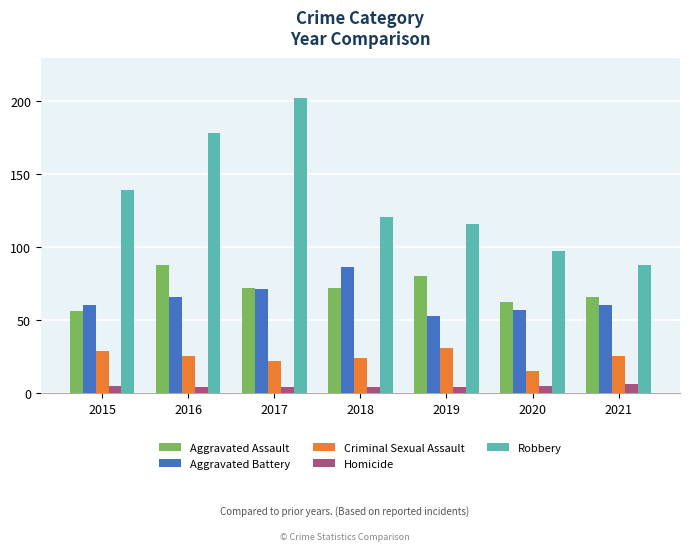

The Criminal Sexual Assault series shows 31 at 2019. True or false?

True